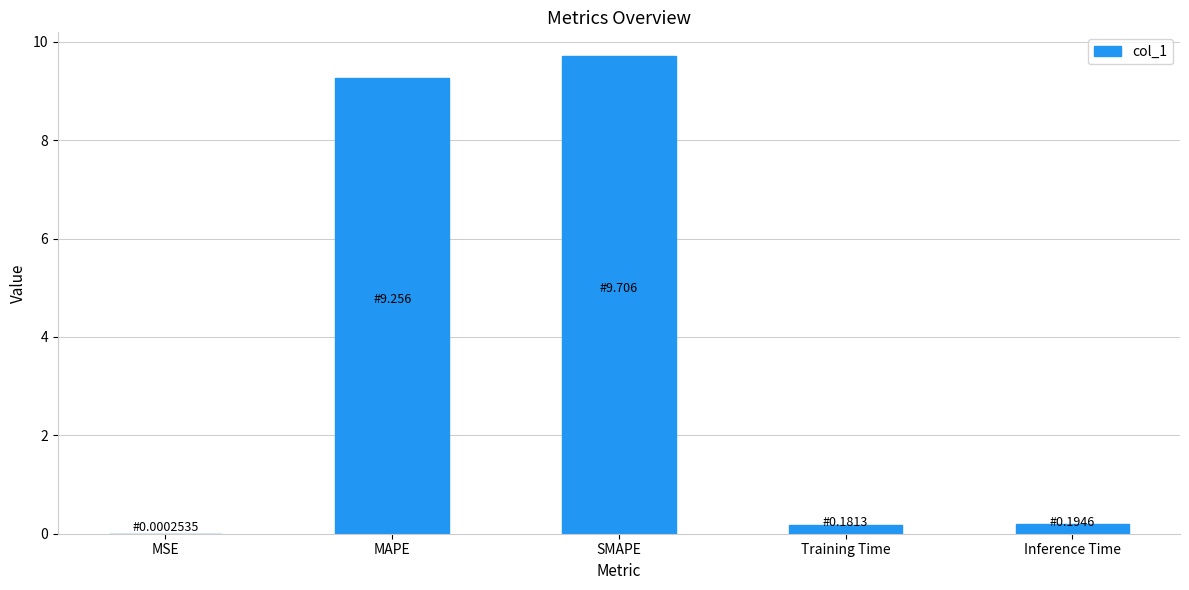

Between SMAPE and MAPE, which is larger?

SMAPE